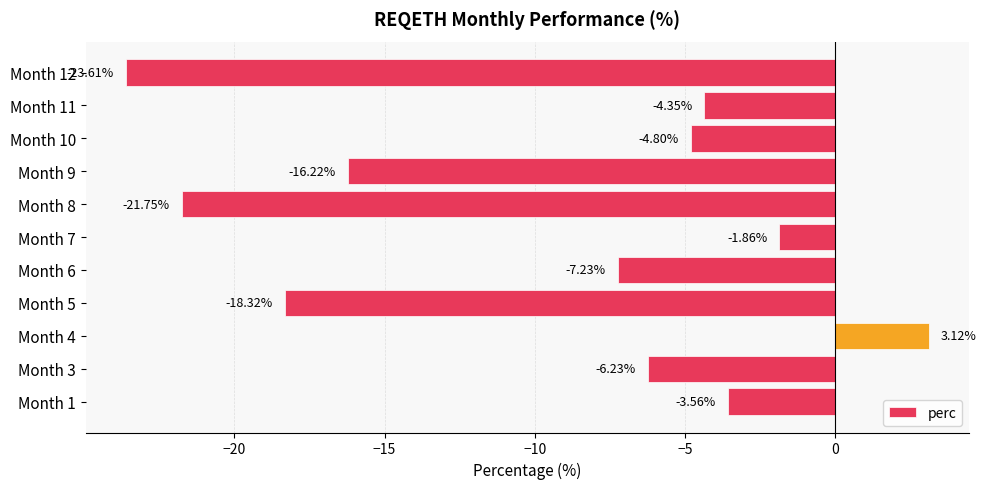

List the labels in order of value, smallest first.

Month 12, Month 8, Month 5, Month 9, Month 6, Month 3, Month 10, Month 11, Month 1, Month 7, Month 4